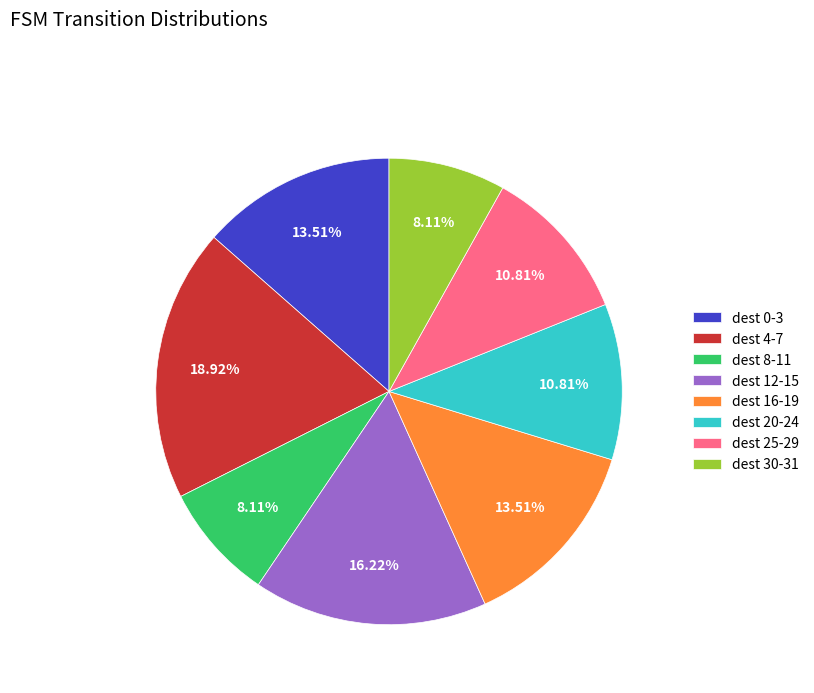

Is there any slice that represents more than half of the pie?

No